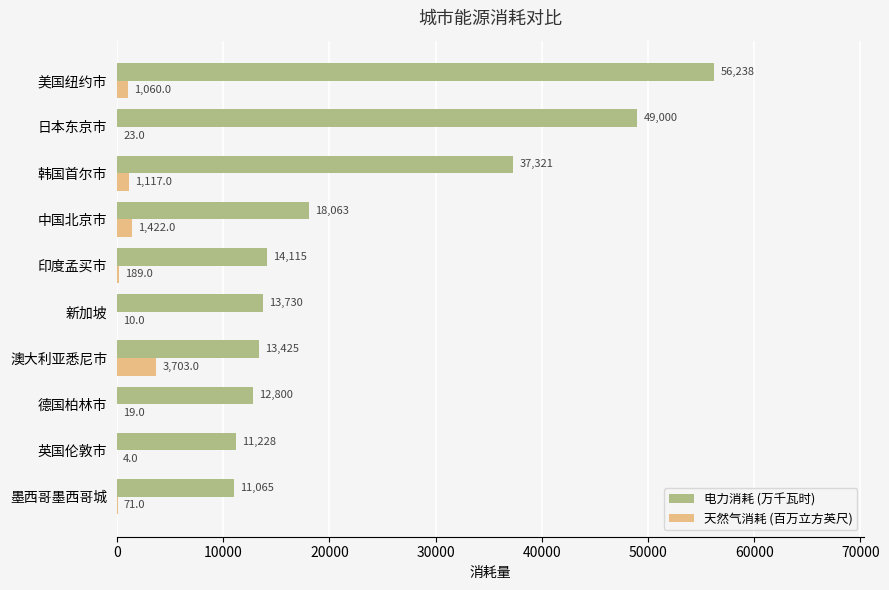

Where is 电力消耗 (万千瓦时) nearest to the value 33651?

韩国首尔市